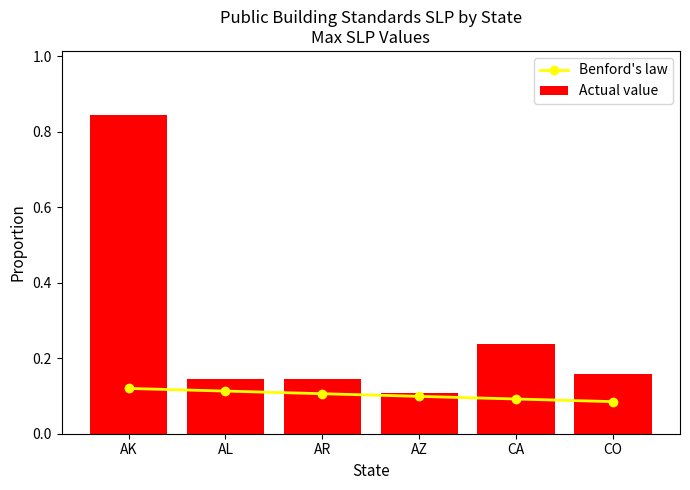

What is the difference between the maximum and minimum values in the Actual value series?

0.7